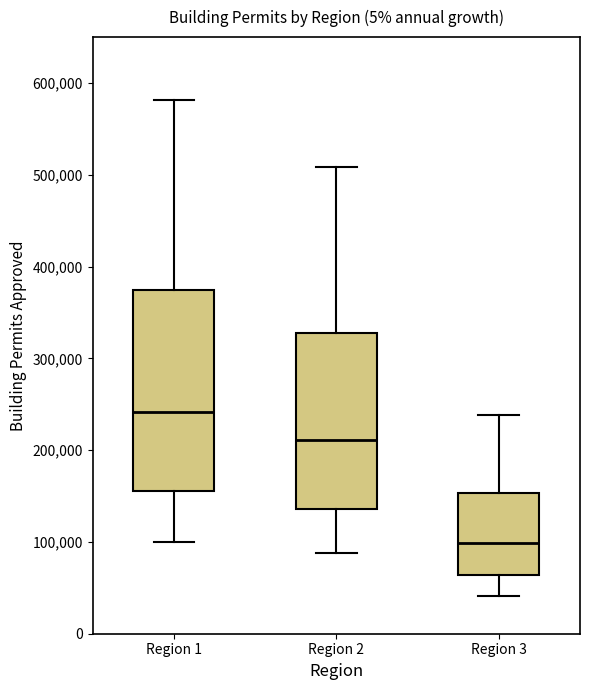

Where is the upper edge of the box for Region 3 on the y-axis? The values are not printed on the chart, so give them approximately, as read against the axis.

150000